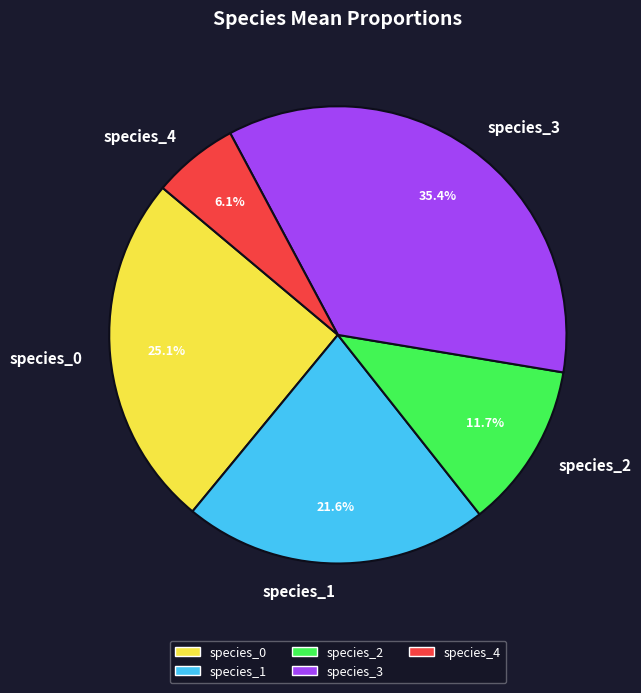

Is there a majority slice in this chart?

No